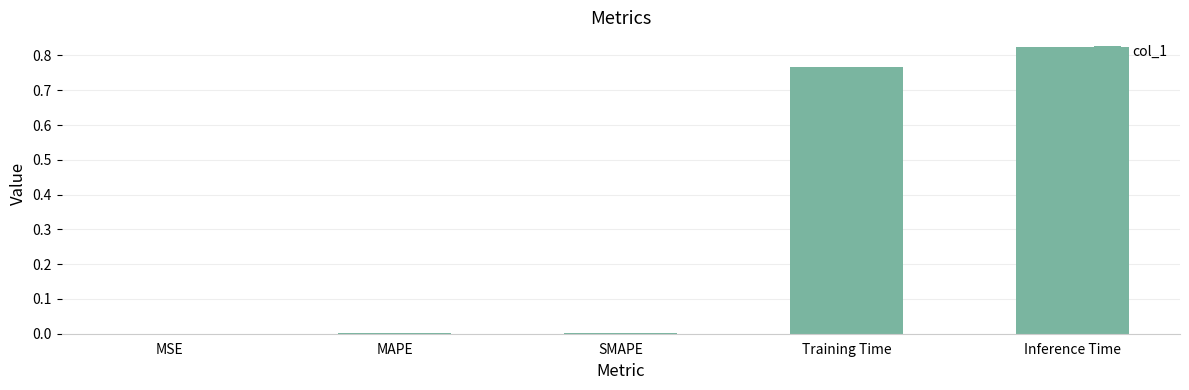

What is the sum of all values?

1.6